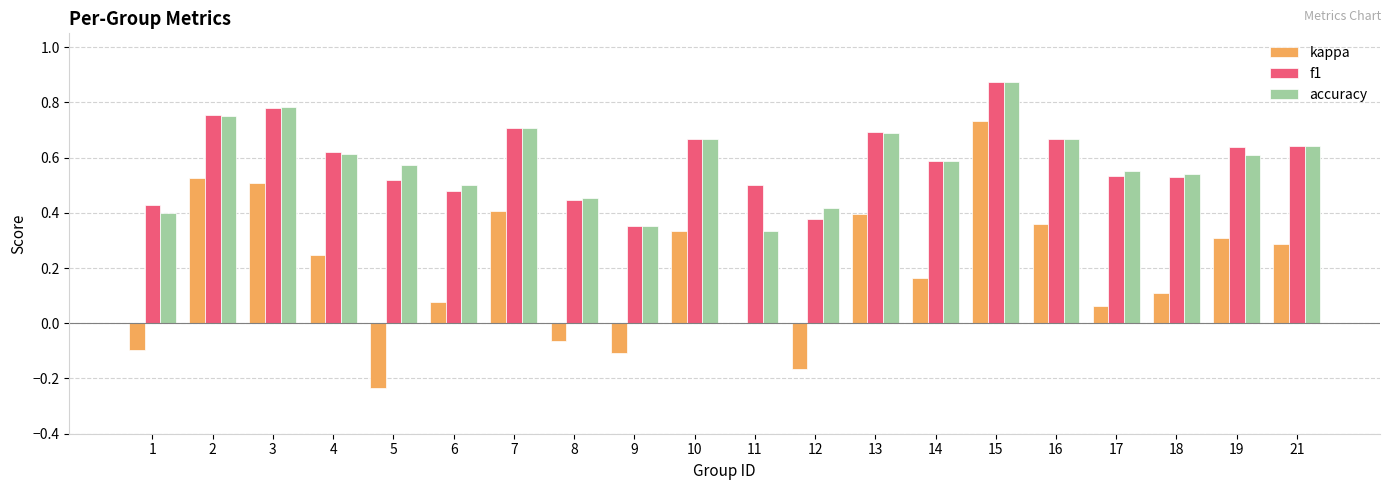

True or false: kappa has a value of 0.5 at 19.

False